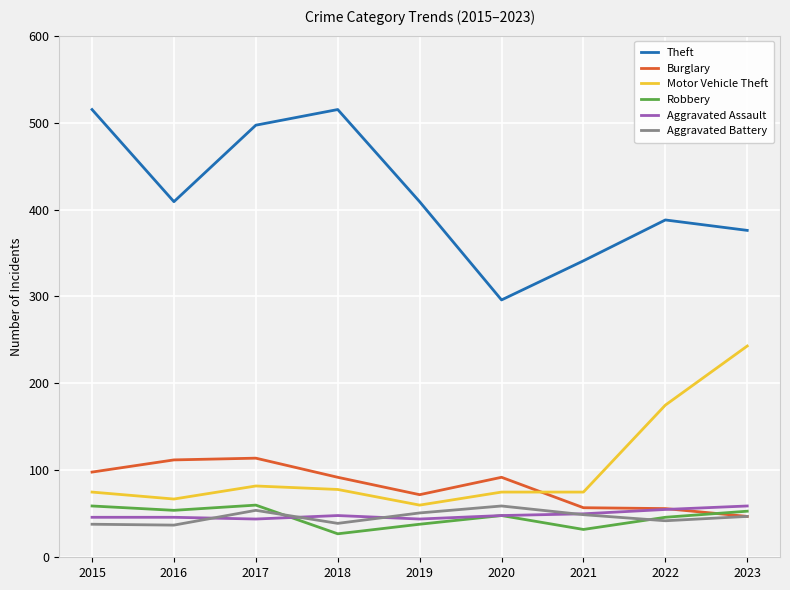

Between 2022 and 2023, which series saw the biggest shift?

Motor Vehicle Theft